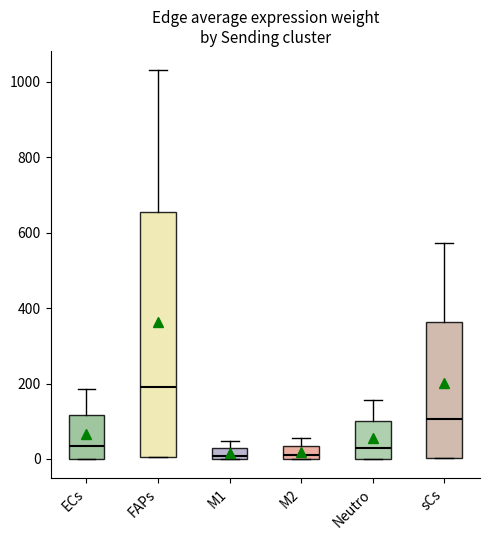

Where is the lower edge of the box for M2 on the y-axis? The values are not printed on the chart, so give them approximately, as read against the axis.

0